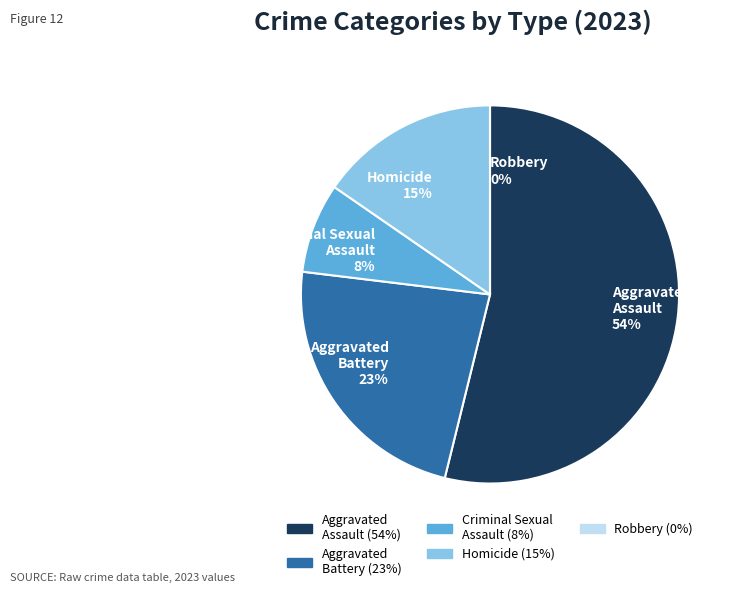

Do Homicide and Total together represent more than half of the pie?

Yes